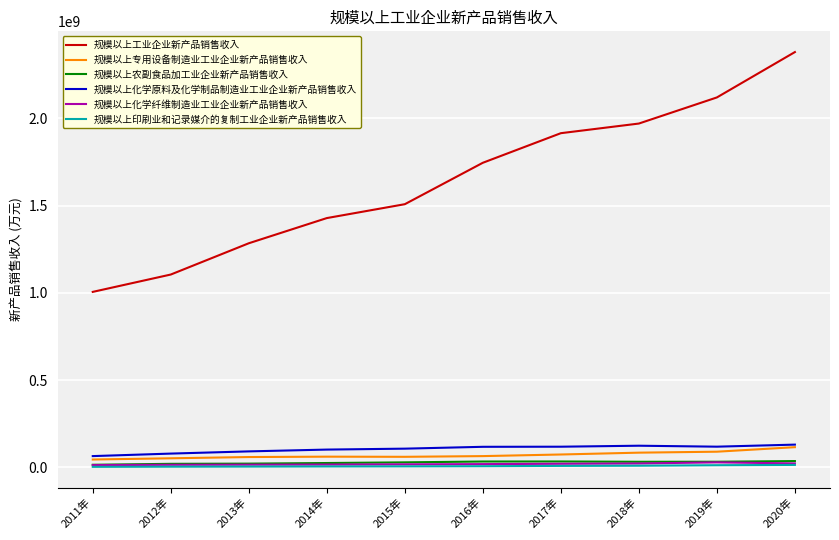

True or false: 规模以上工业企业新产品销售收入 and 规模以上专用设备制造业工业企业新产品销售收入 cross at least once.

False